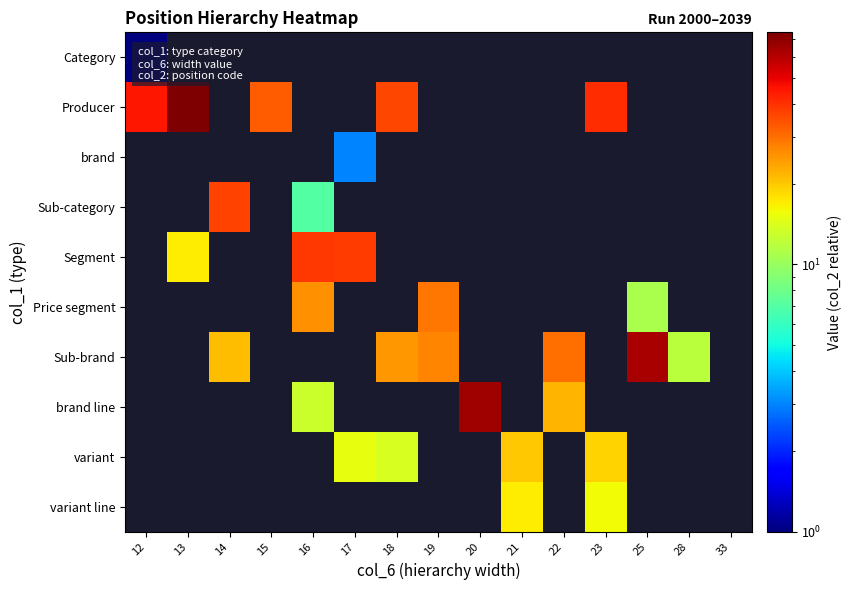

At which category does the chart reach its minimum across all series?

12